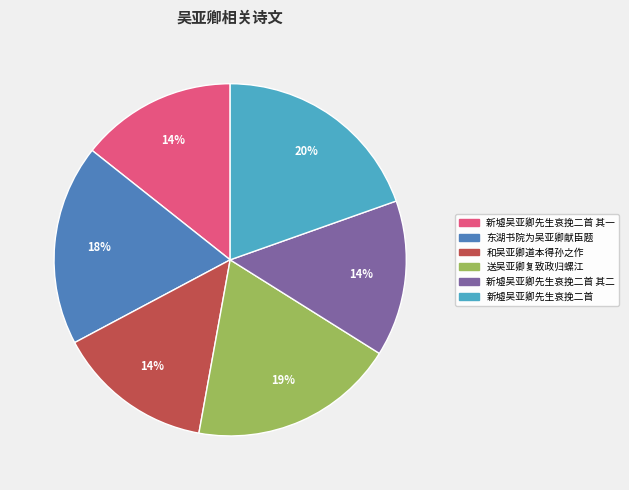

To the nearest percent, what is the average slice percentage?

17%